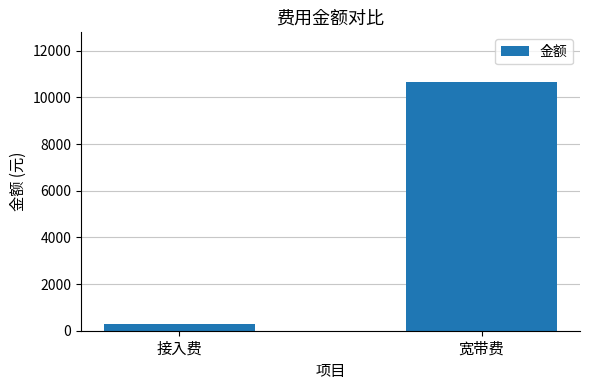

Read the value at 宽带费.

10656